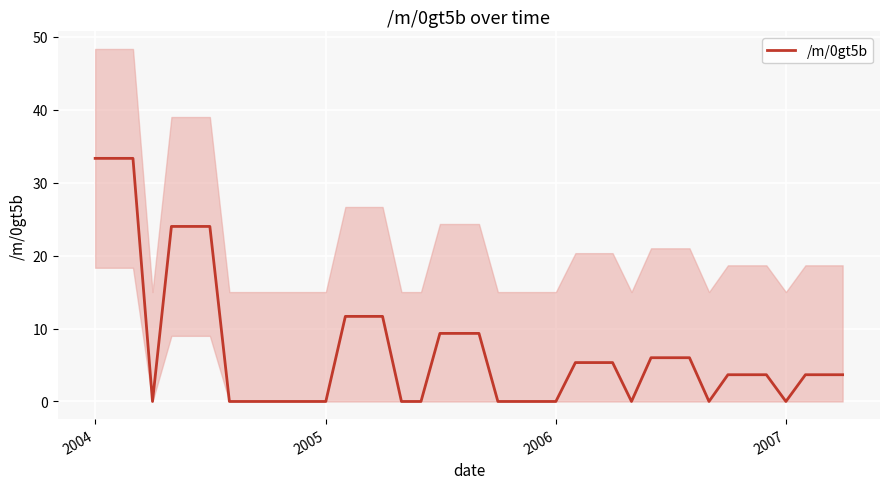

What is the value of the 26th point from the left?

5.3